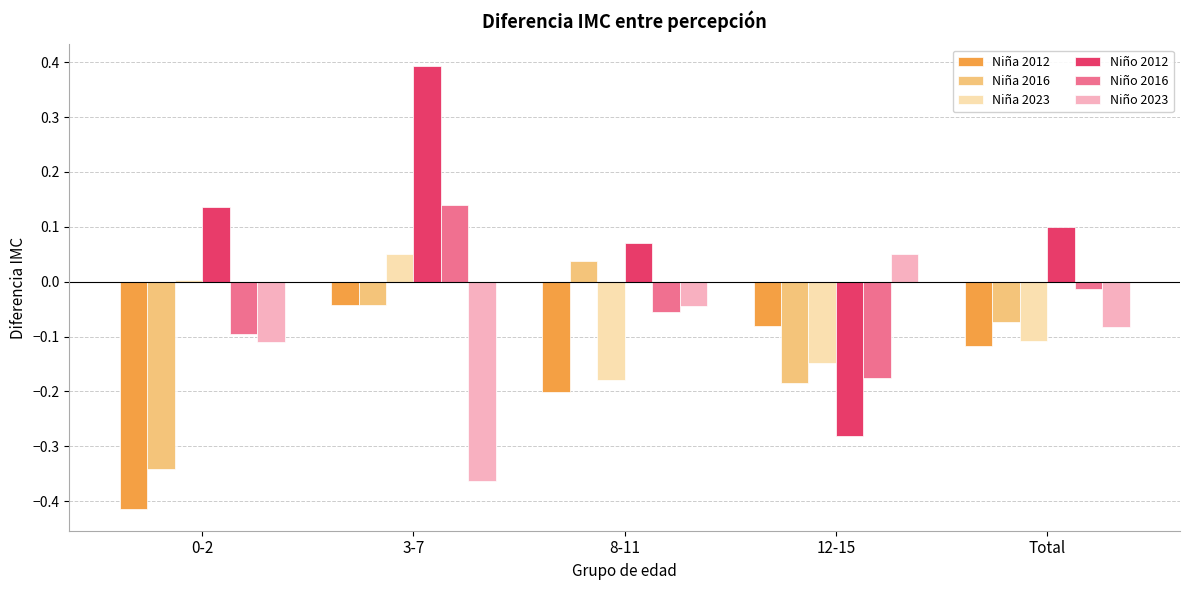

How many groups of bars are there?

5